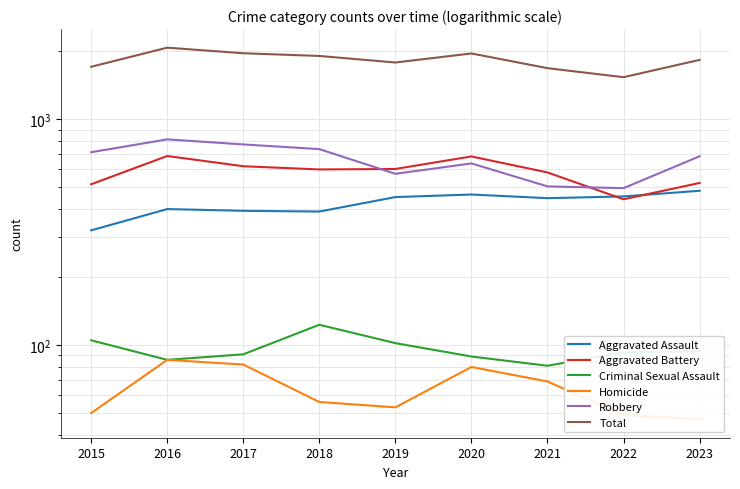

Which category has the highest value in the Homicide series?

2016